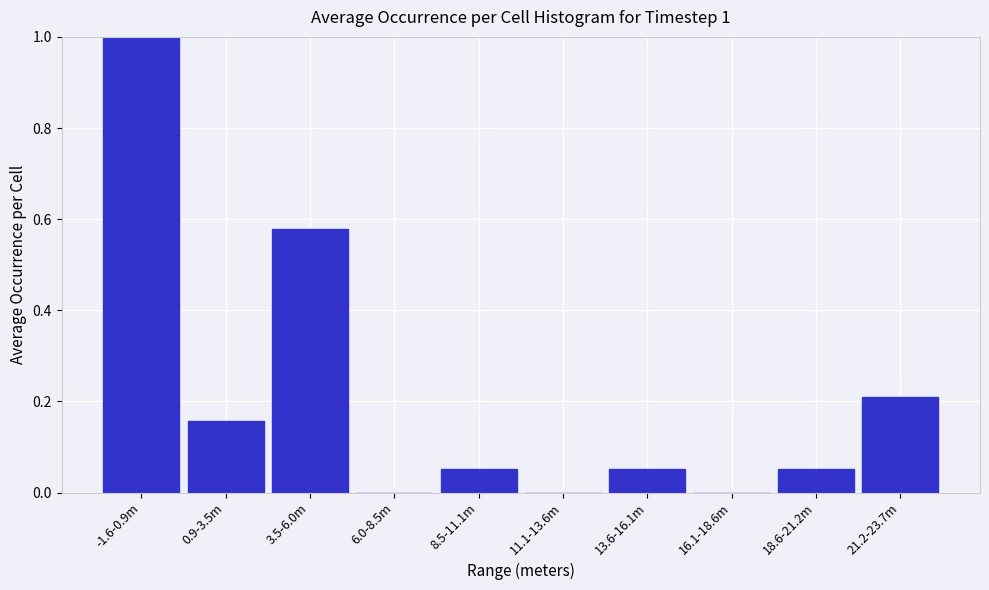

What is the maximum value shown in the chart?

1.0